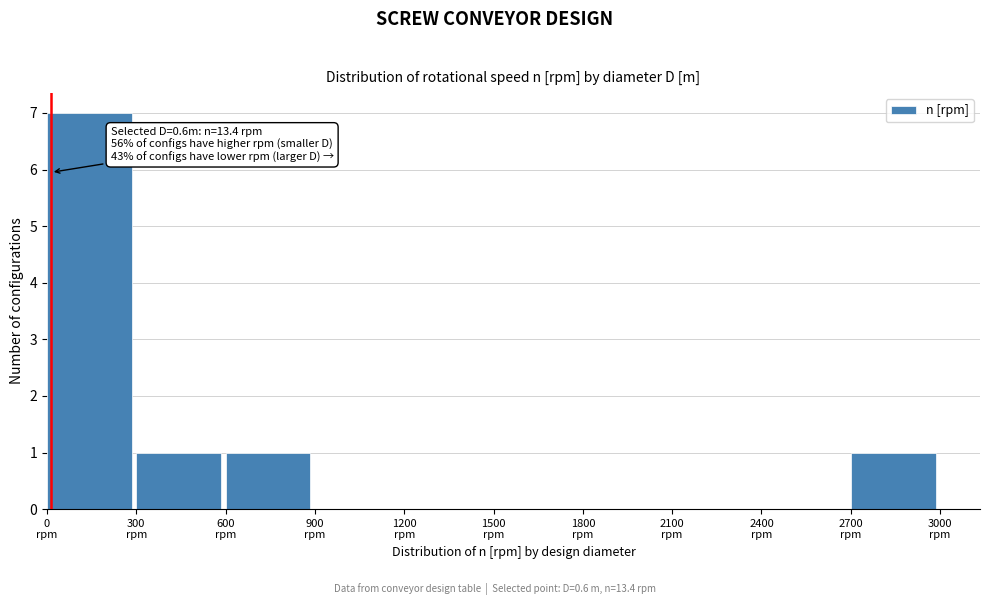

Which range on the x-axis has the tallest bar?

0 to 300